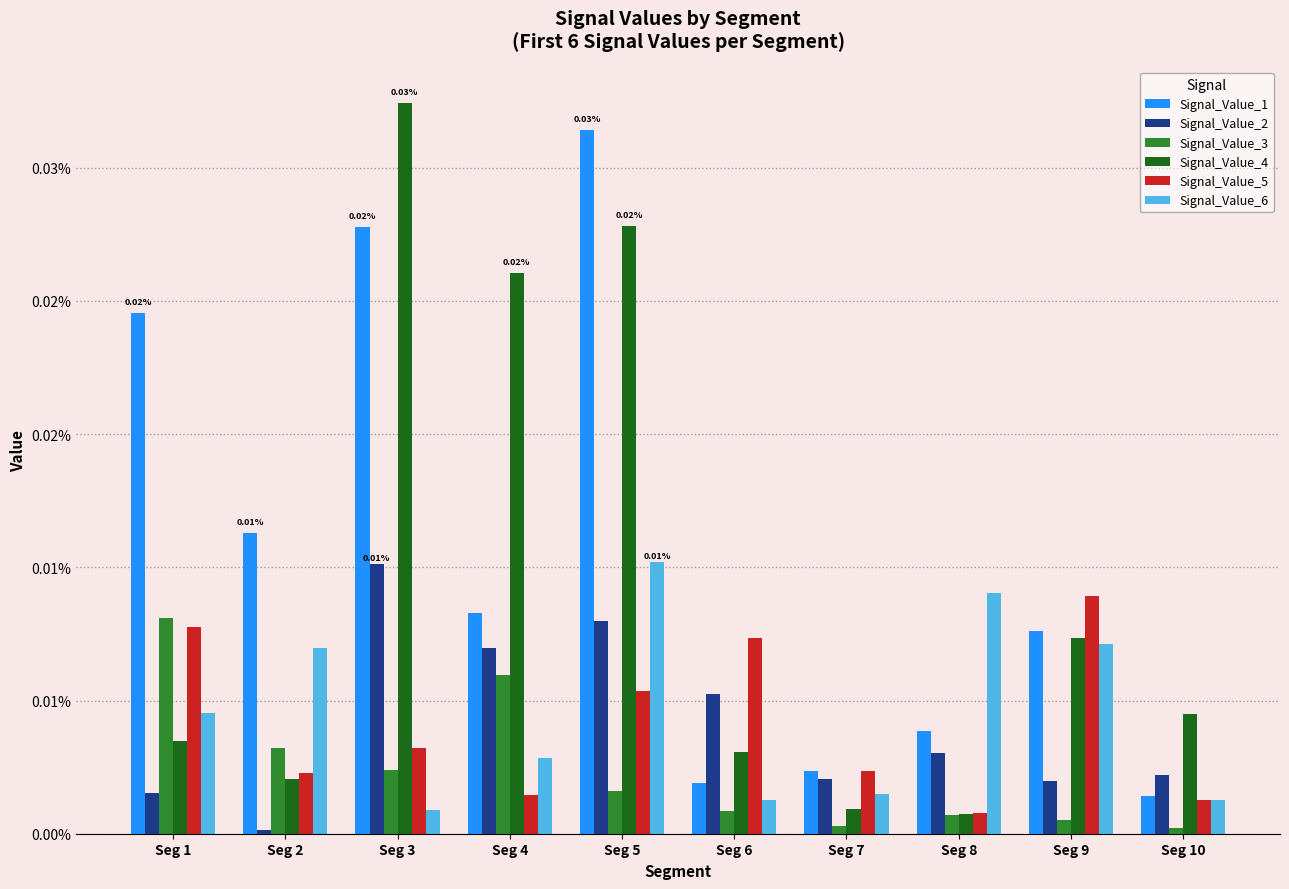

Are the bars grouped side by side (vs. stacked)?

Yes